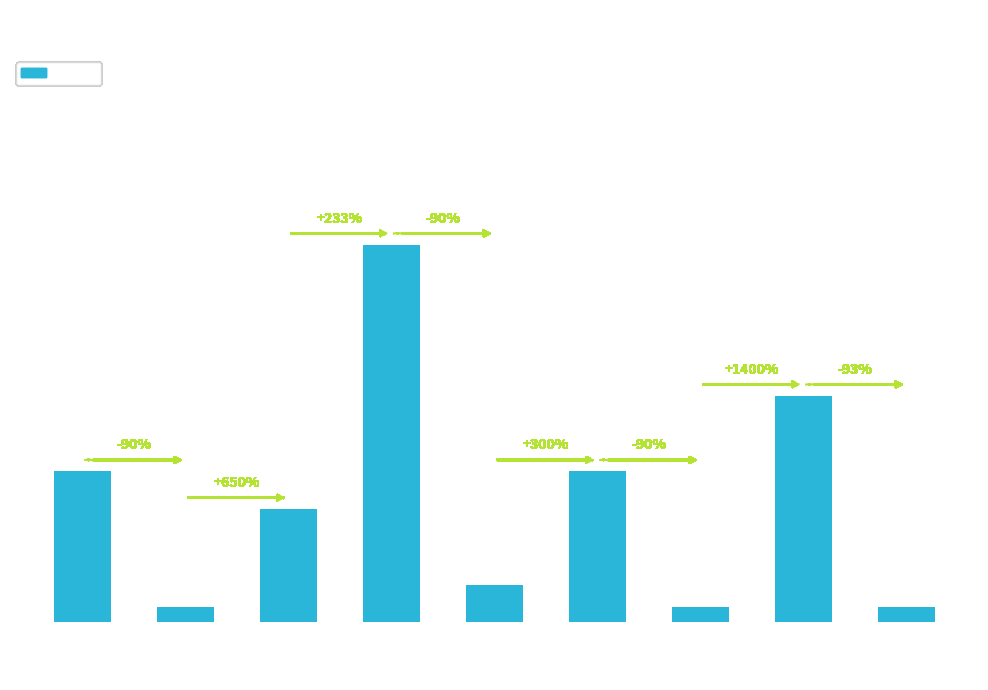

What is the label of the 8th bar from the right?

VirusCure